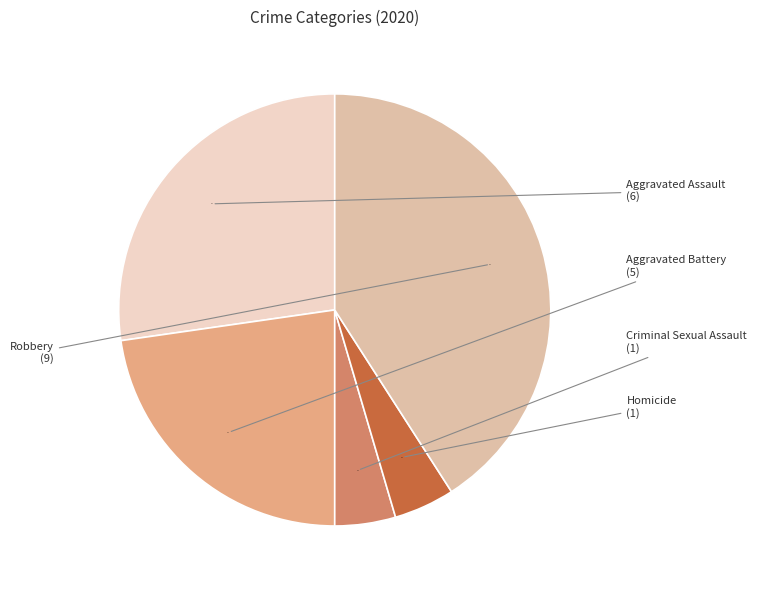

Which has a higher value, Aggravated Assault or Robbery?

Robbery